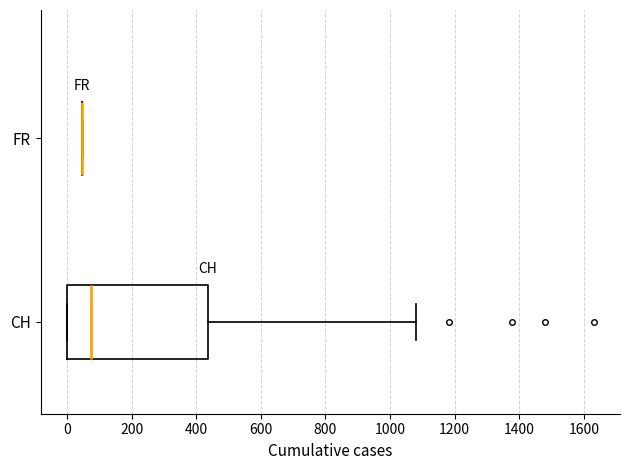

Reading bottom to top, transcribe this box plot: for each box, give where its median line is, the range the box spans, and where its two whiskers end, as read against the x-axis. The values are not printed on the chart, so give them approximately, as read against the axis.

CH: median 80, box 0 to 440, whiskers 0 to 1080
FR: box collapsed to a line at 40, whiskers 40 to 40